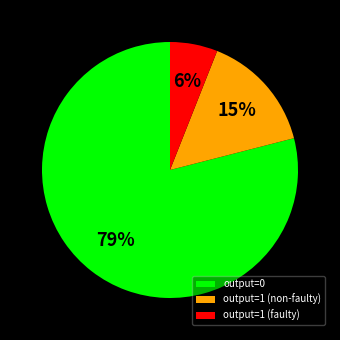

To the nearest percent, what is the average slice percentage?

33%